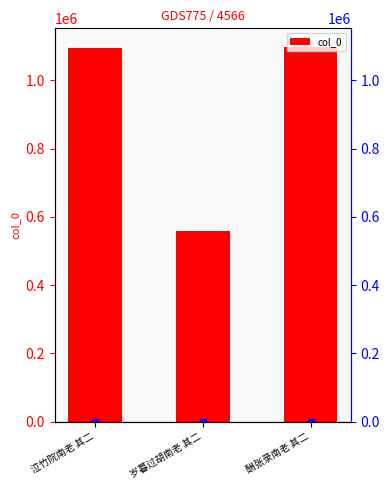

Where does the data first go above 1096528?

酬张录南老 其二